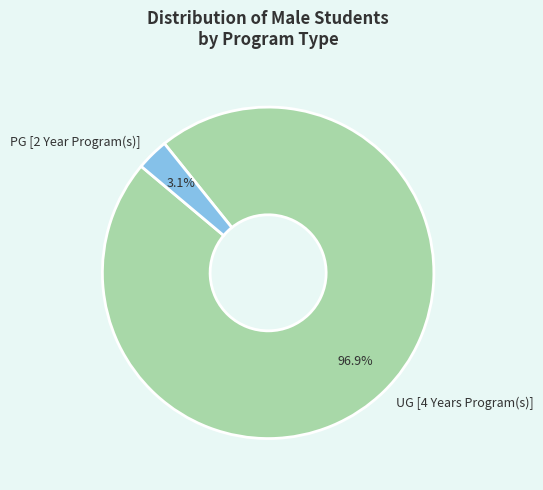

Is it true that PG [2 Year Program(s)] is 3% of the pie?

True